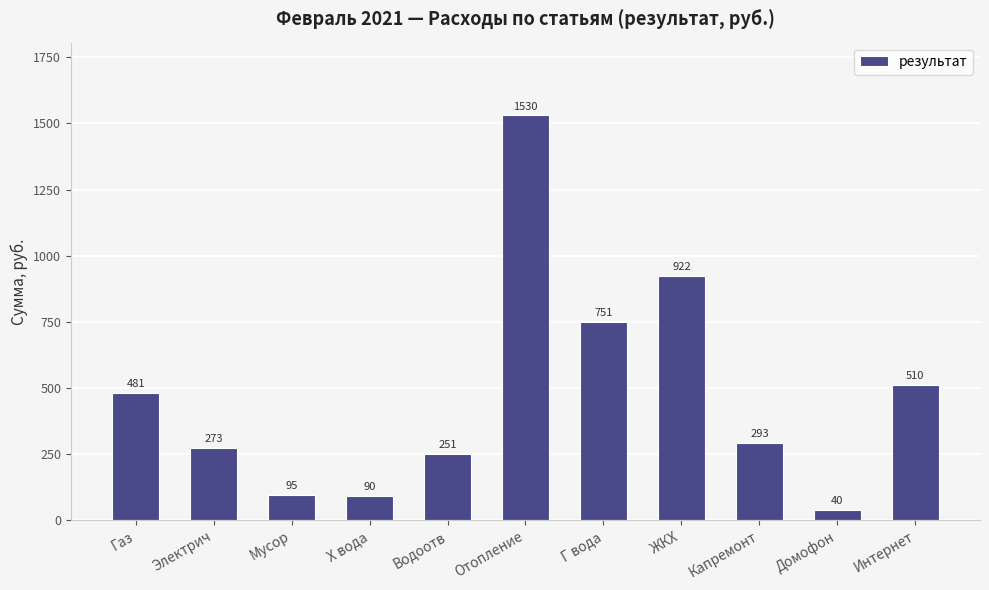

List the labels in order of value, largest first.

Отопление, ЖКХ, Г вода, Интернет, Газ, Капремонт, Электрич, Водоотв, Мусор, Х вода, Домофон